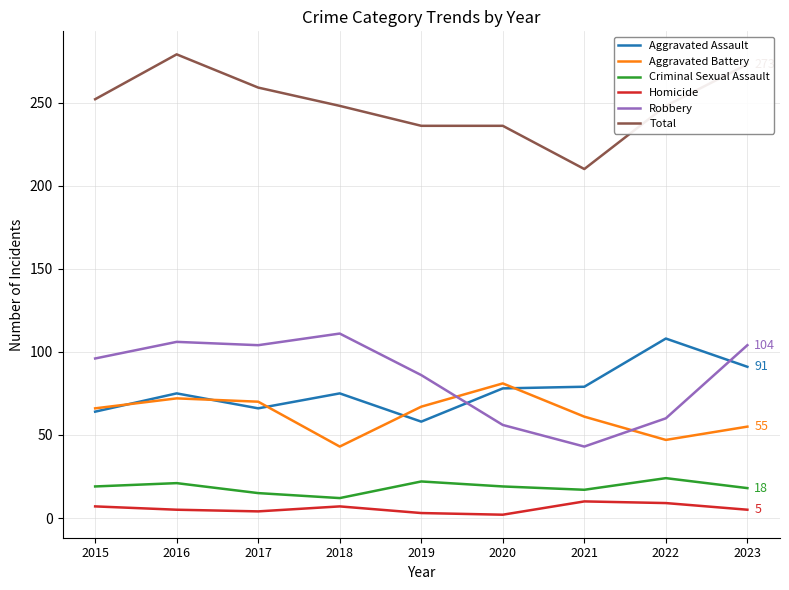

Is the value of Aggravated Battery at 2017 greater than the value of Criminal Sexual Assault at 2019?

Yes